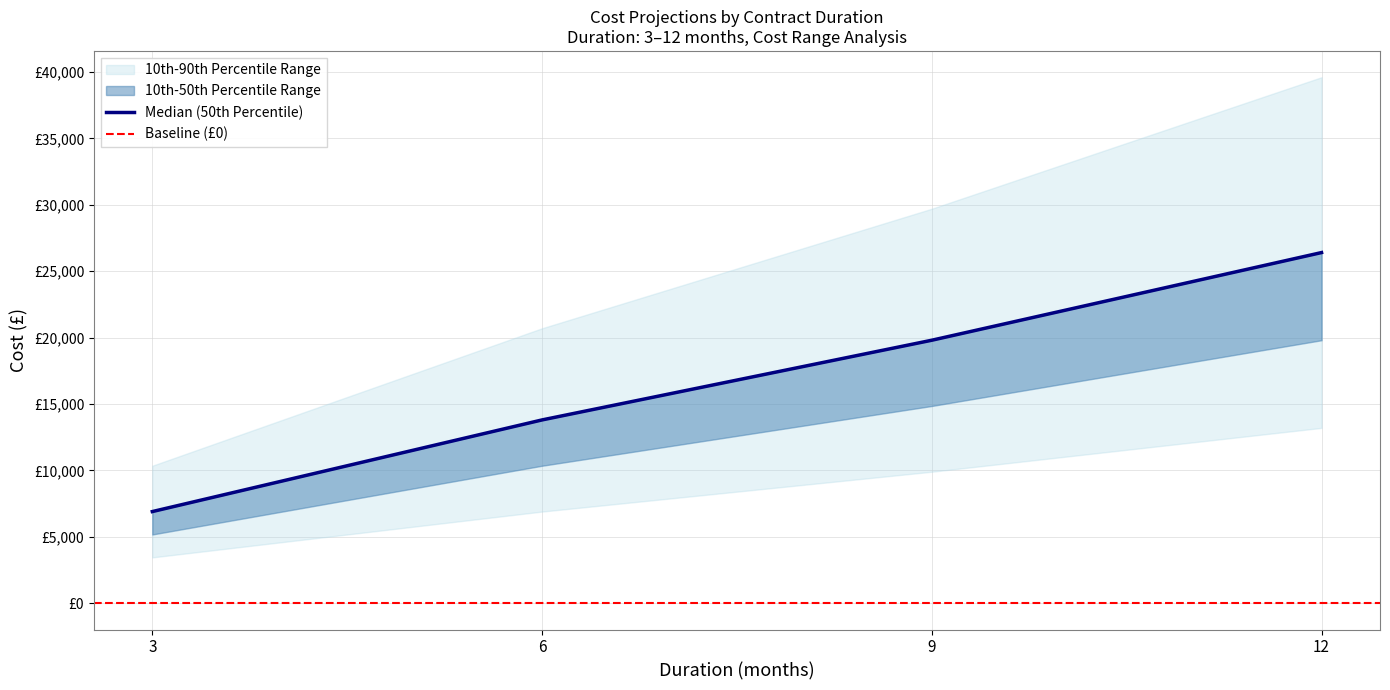

True or false: the data shows 19800 at 9.

True